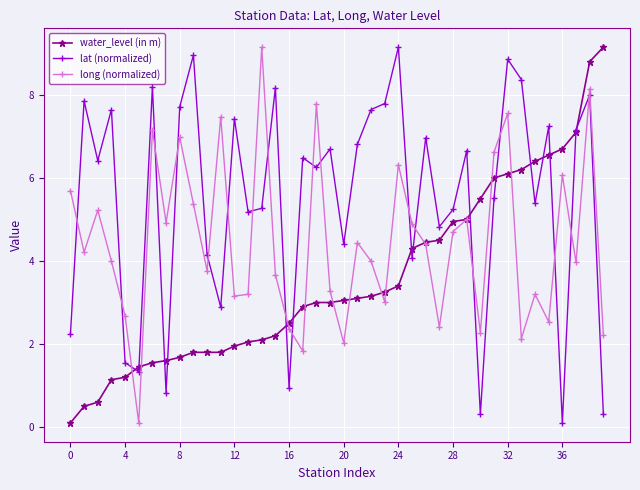

Which series has the largest total across all categories?

lat (normalized)